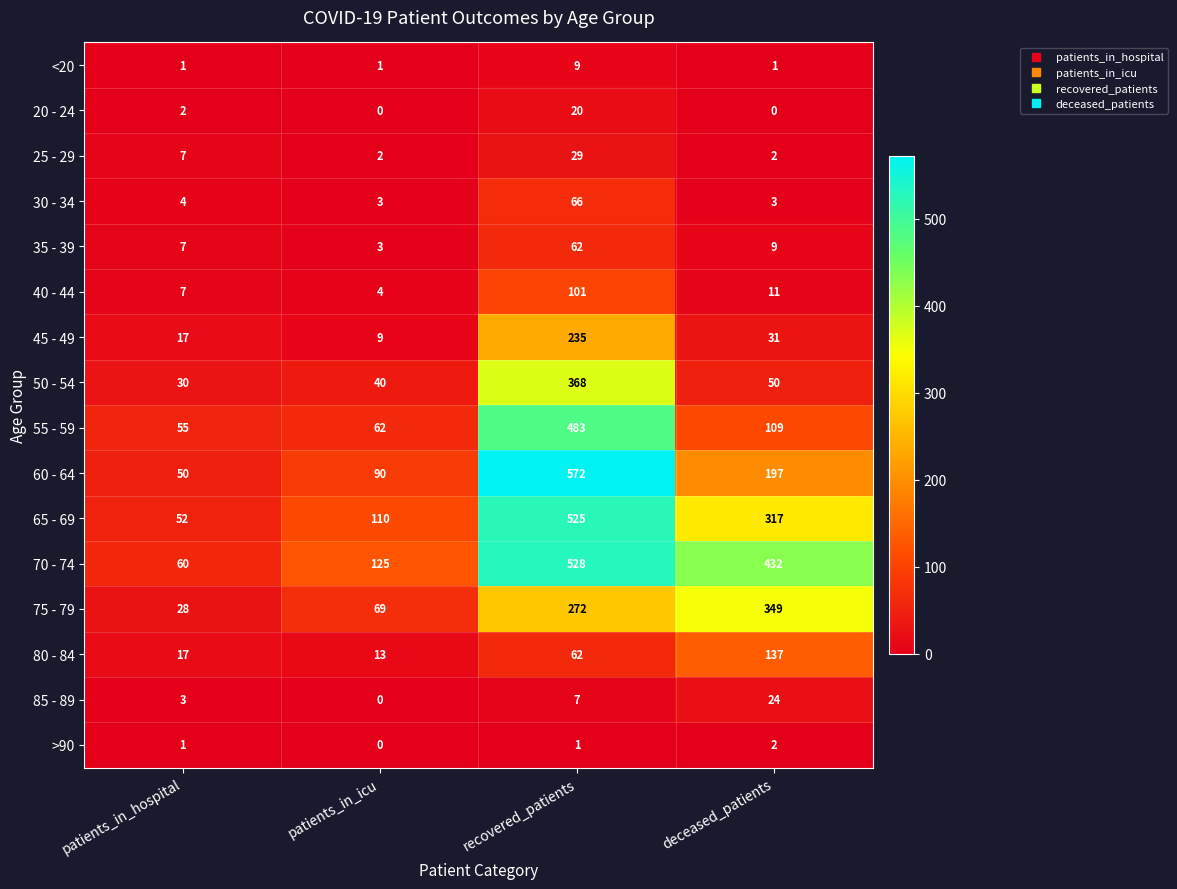

The 80 - 84 series shows 9 at patients_in_icu. True or false?

False